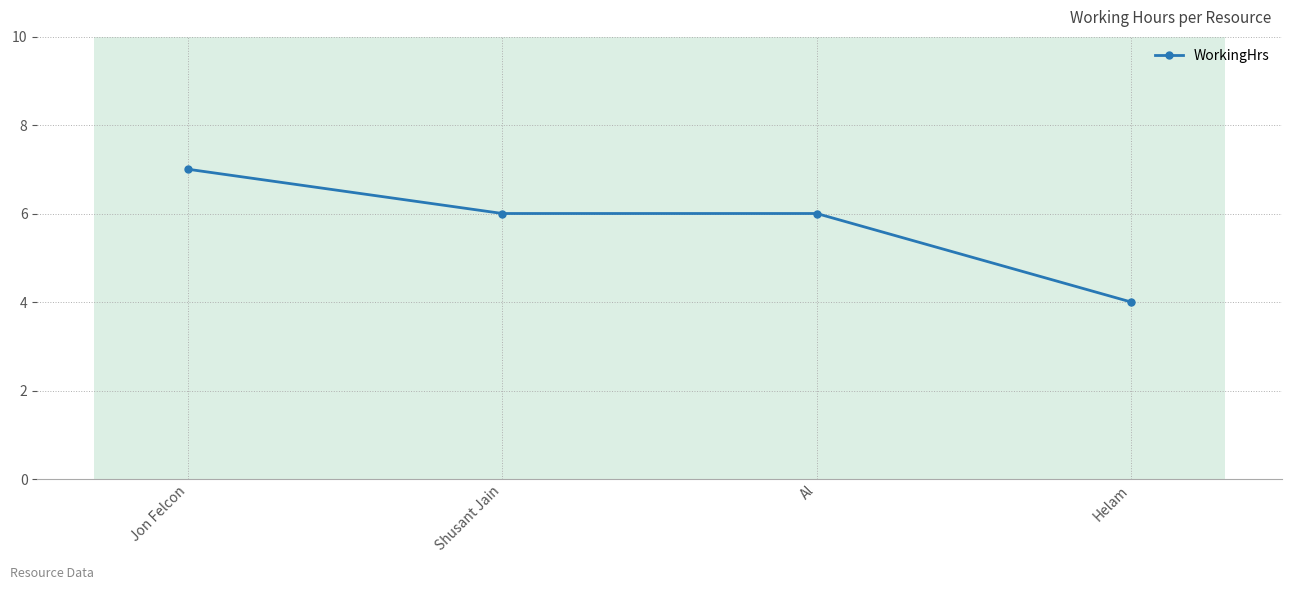

True or false: the data has more than 2 interior local peaks.

False